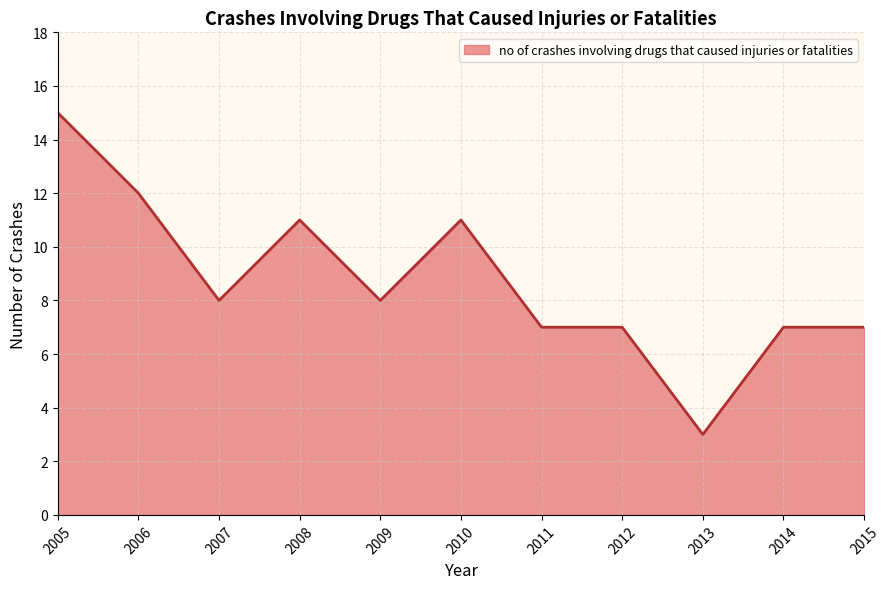

What is the difference between the maximum and minimum values?

12